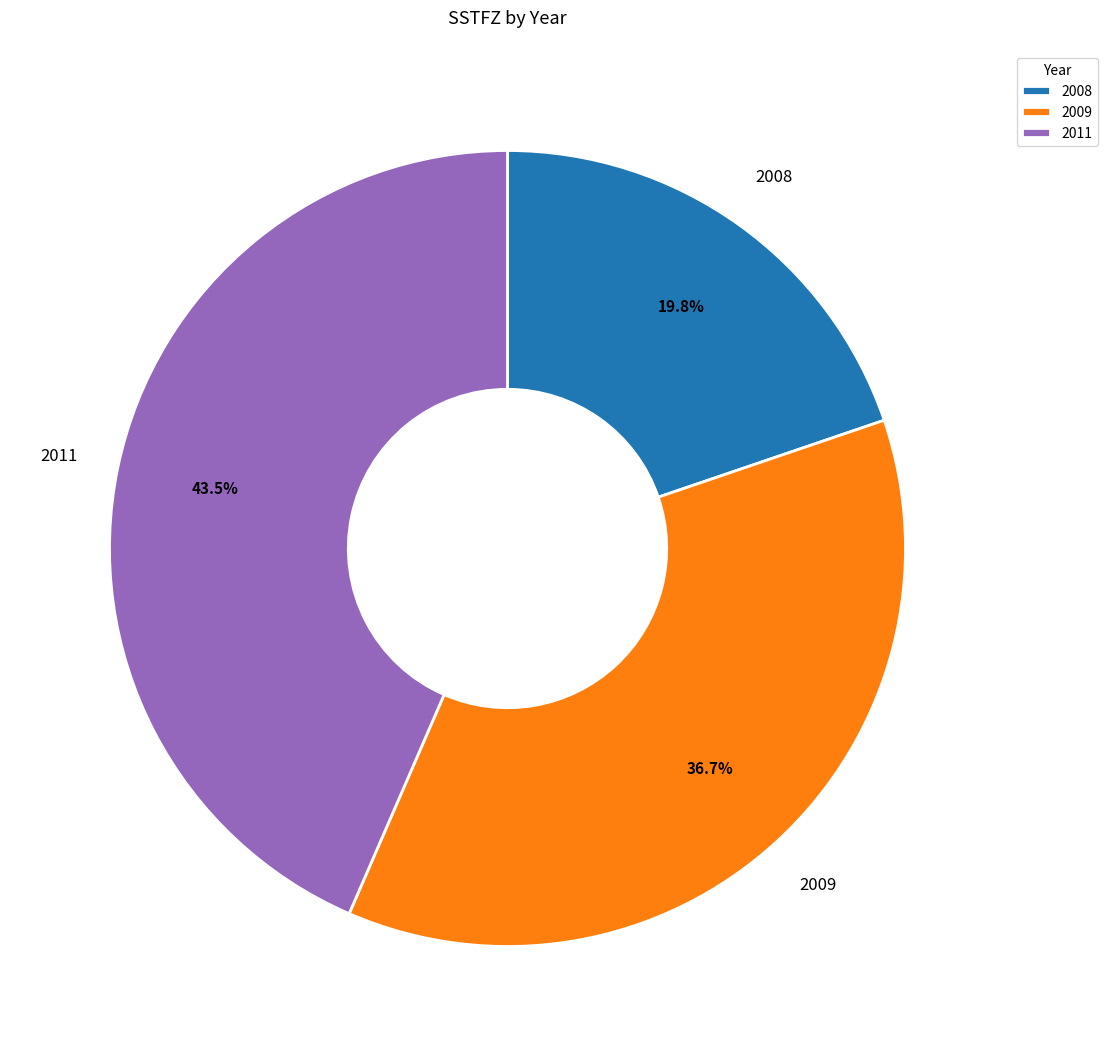

What percentage is the 2008 slice, to the nearest percent?

20%